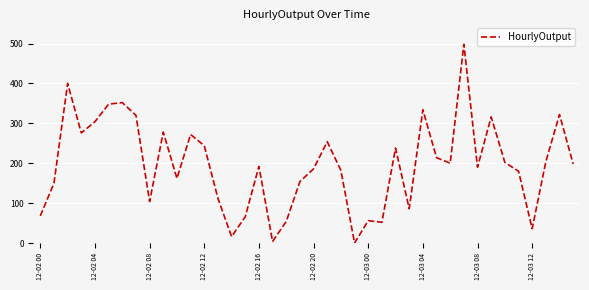

Does the chart have visible grid lines?

Yes